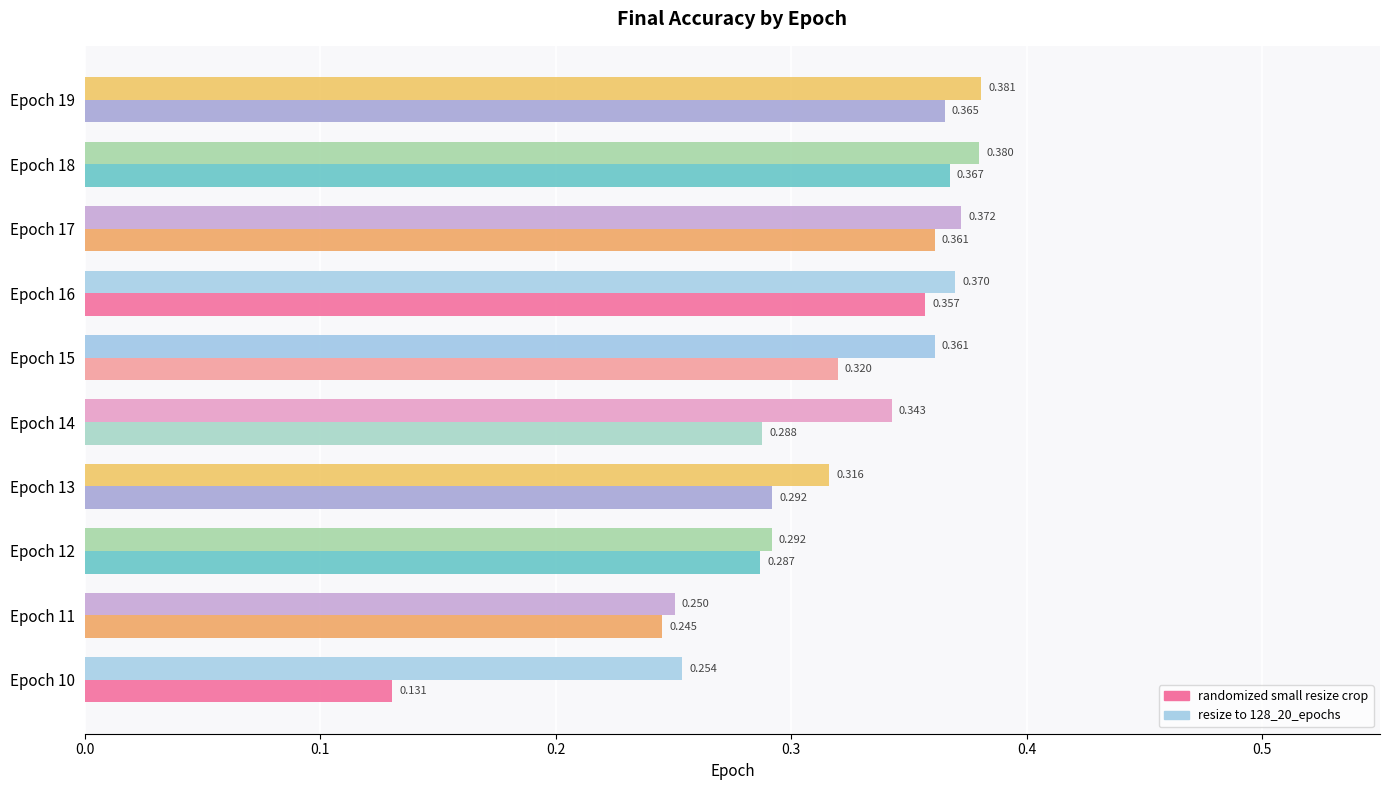

Is the value of resize to 128_20_epochs at Epoch 17 greater than the value of randomized small resize crop at Epoch 14?

Yes